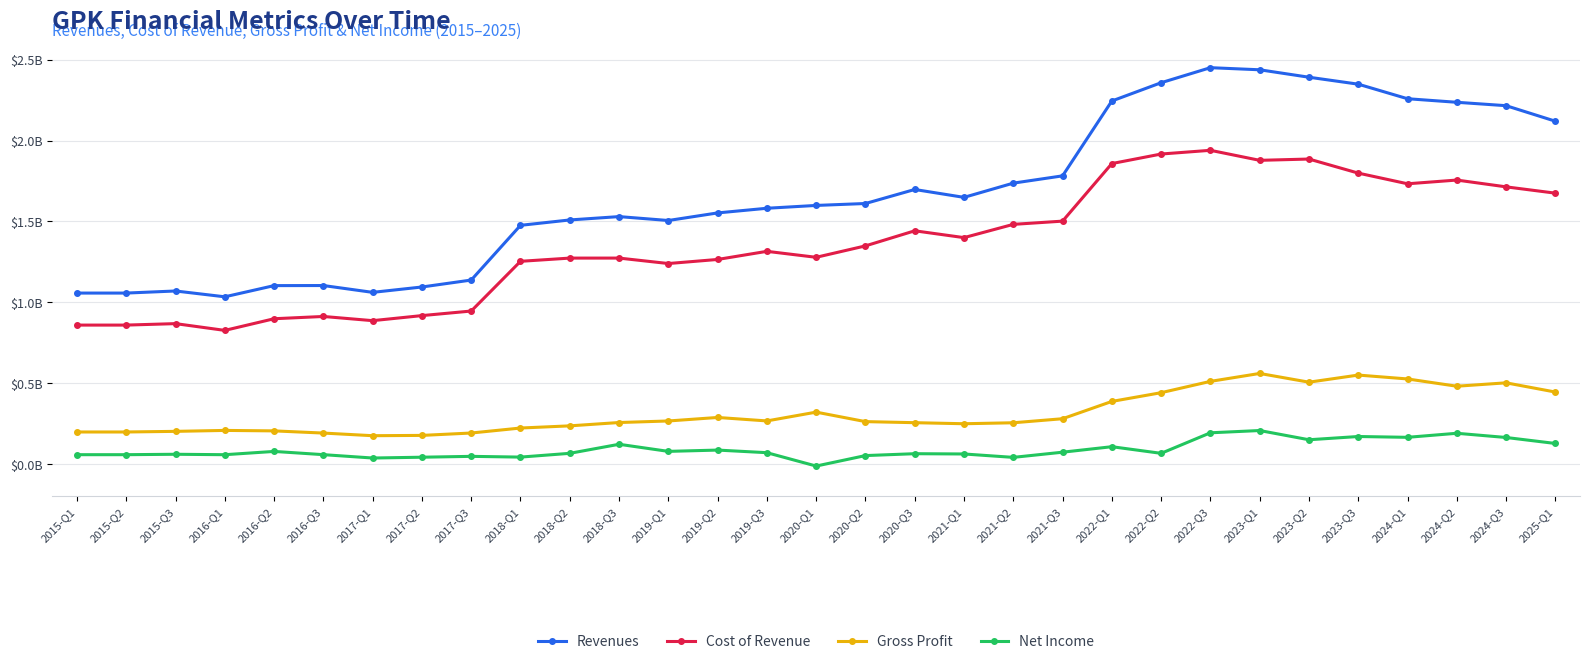

Rank the categories by Gross Profit value from lowest to highest.

2017-Q1, 2017-Q2, 2016-Q3, 2017-Q3, 2015-Q1, 2015-Q2, 2015-Q3, 2016-Q2, 2016-Q1, 2018-Q1, 2018-Q2, 2021-Q1, 2021-Q2, 2020-Q3, 2018-Q3, 2020-Q2, 2019-Q1, 2019-Q3, 2021-Q3, 2019-Q2, 2020-Q1, 2022-Q1, 2022-Q2, 2025-Q1, 2024-Q2, 2024-Q3, 2023-Q2, 2022-Q3, 2024-Q1, 2023-Q3, 2023-Q1